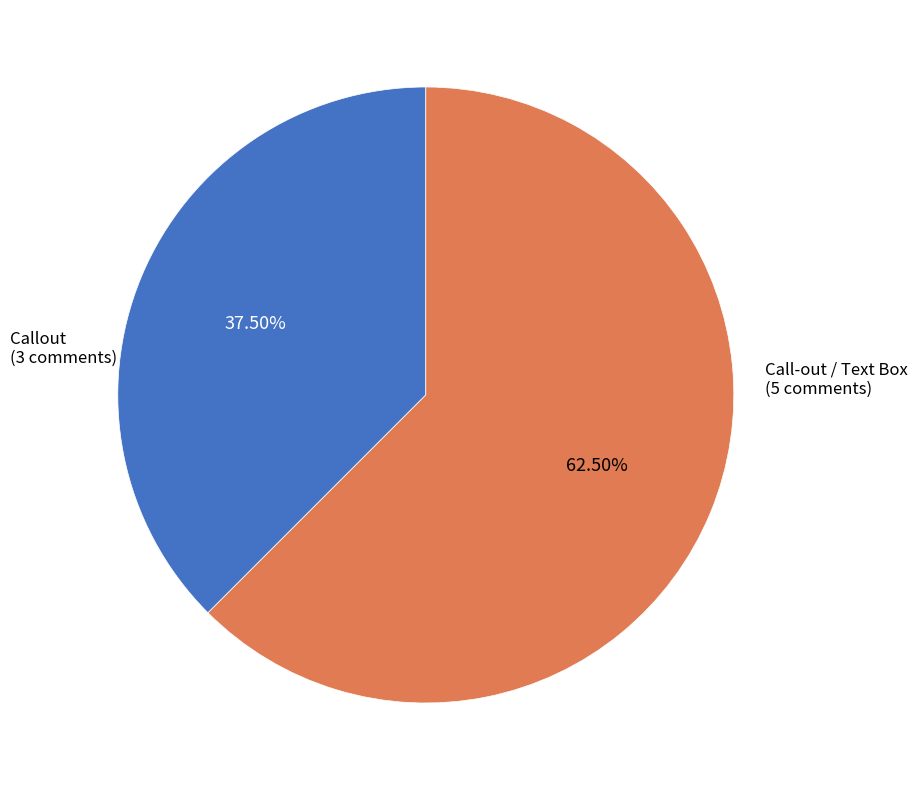

Does any single category account for the majority?

Yes